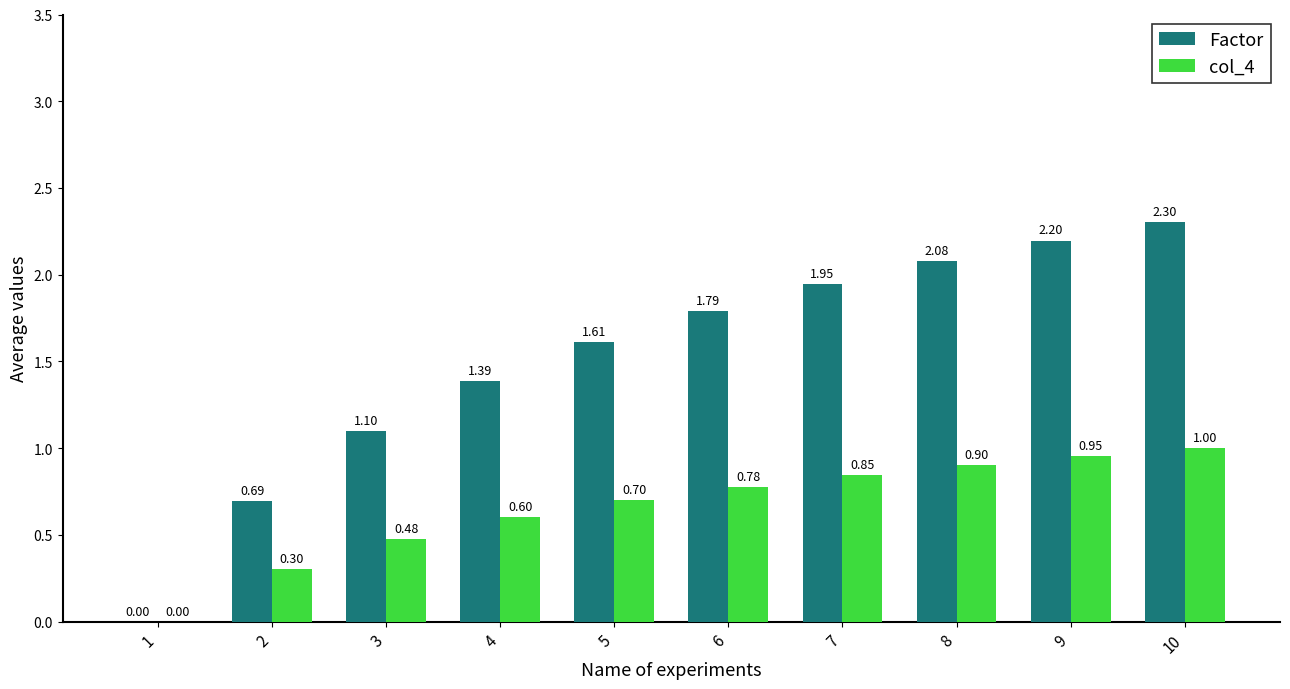

What is the total value across all series at 10?

3.3